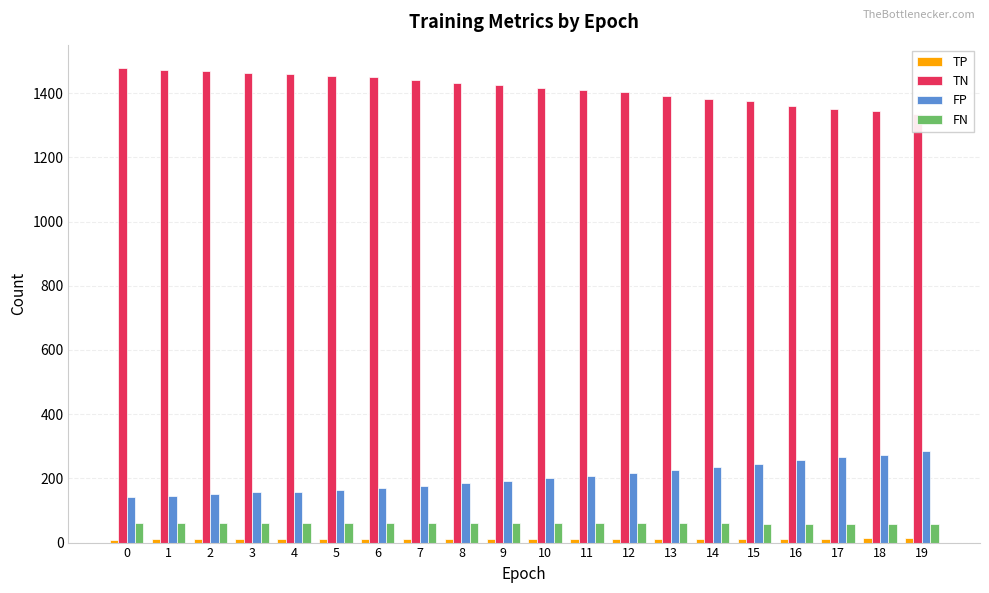

What is the total value across all series at 6?

1689